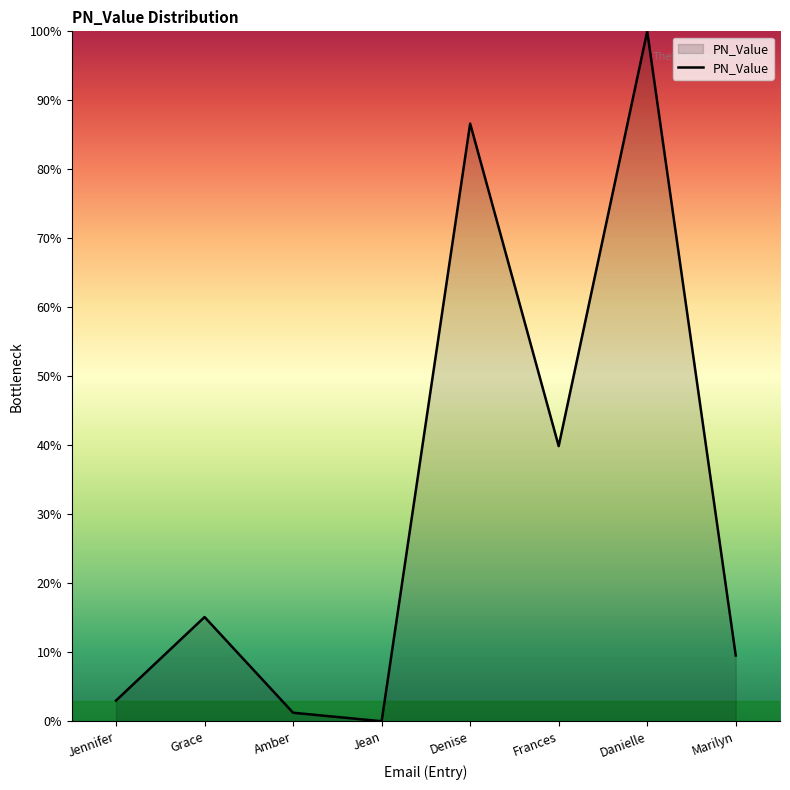

Read the value at Amber.

1.2